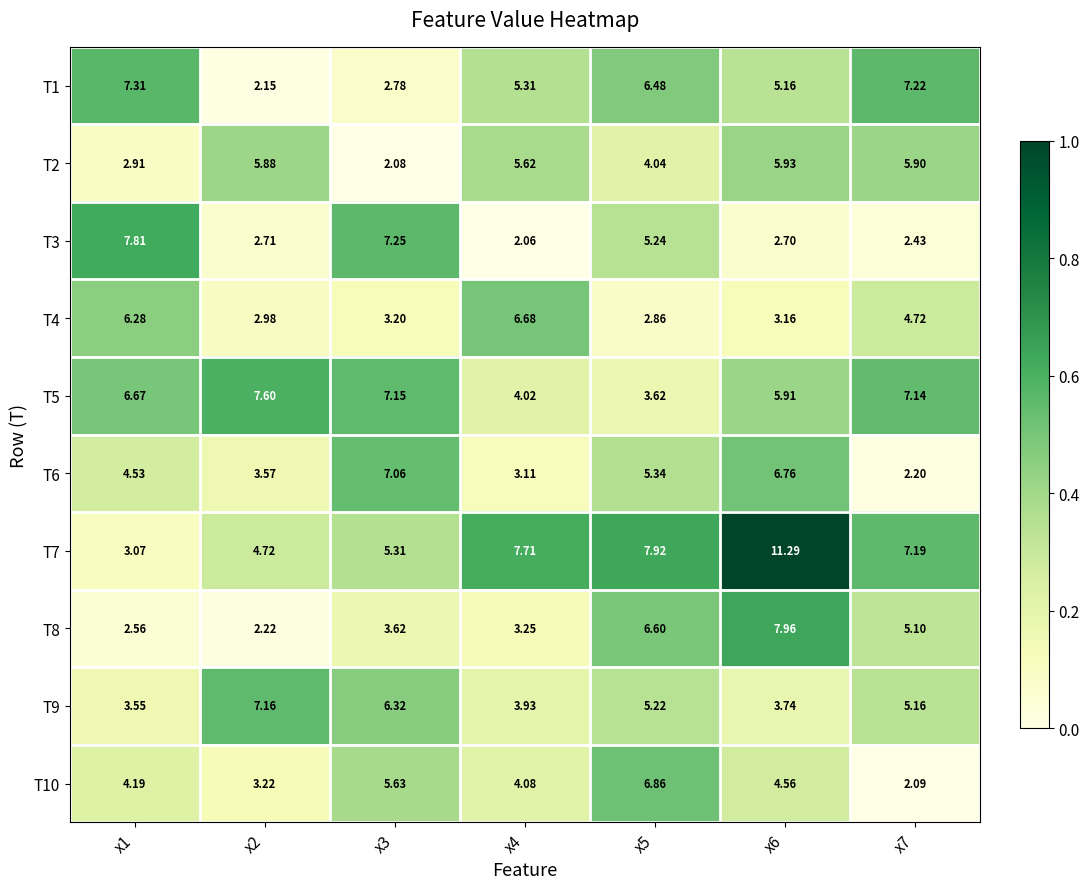

What is the greatest value displayed?

11.3